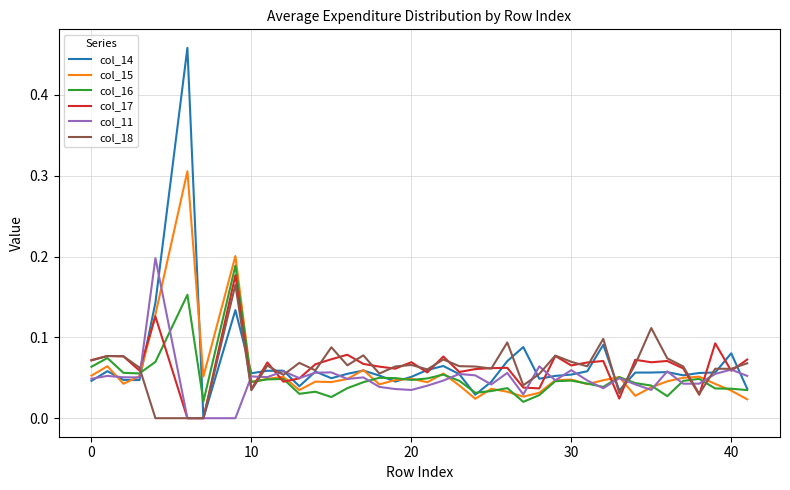

Which series has the widest spread of values?

col_14